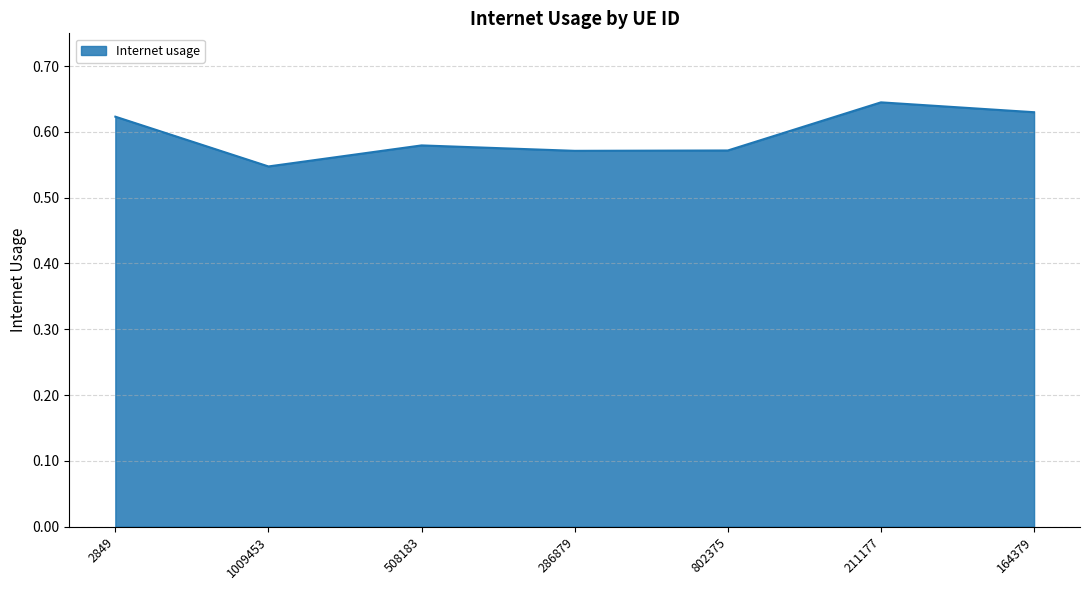

Count the values in the range 0 to 1.

7